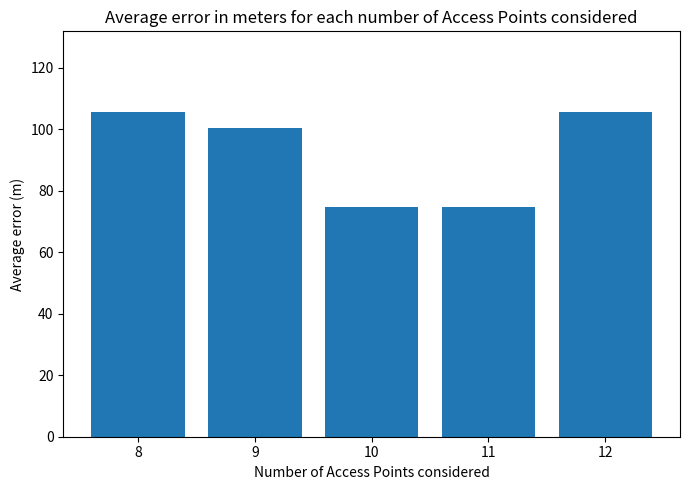

What is the value of the 3rd bar from the left?

74.6